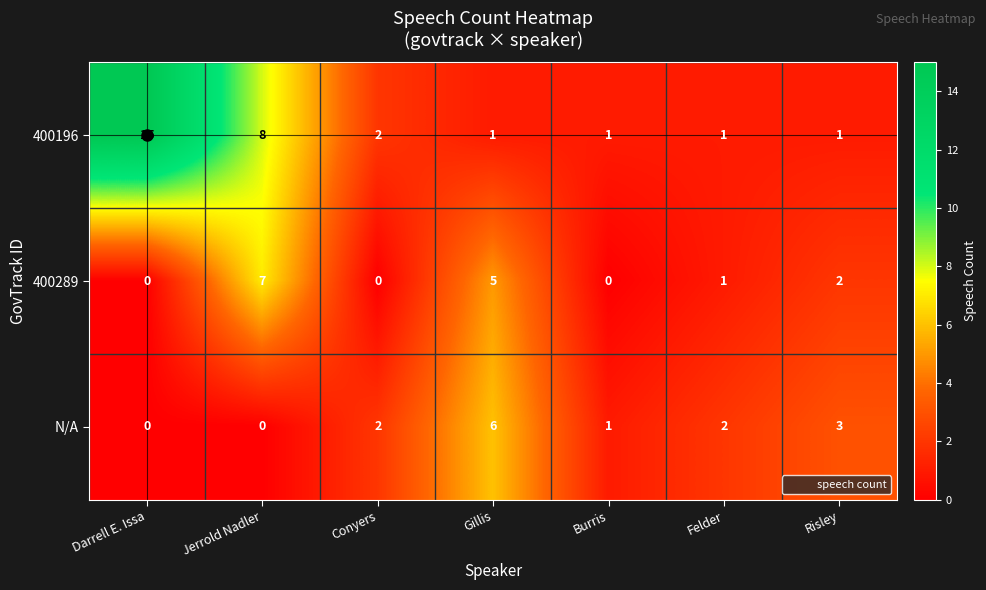

Which series has the widest spread of values?

400196